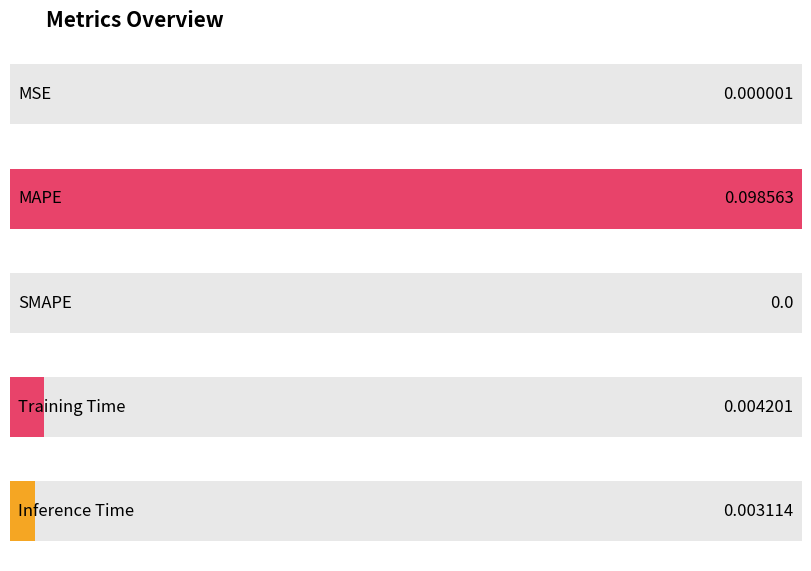

What is the sum of all values?

0.1